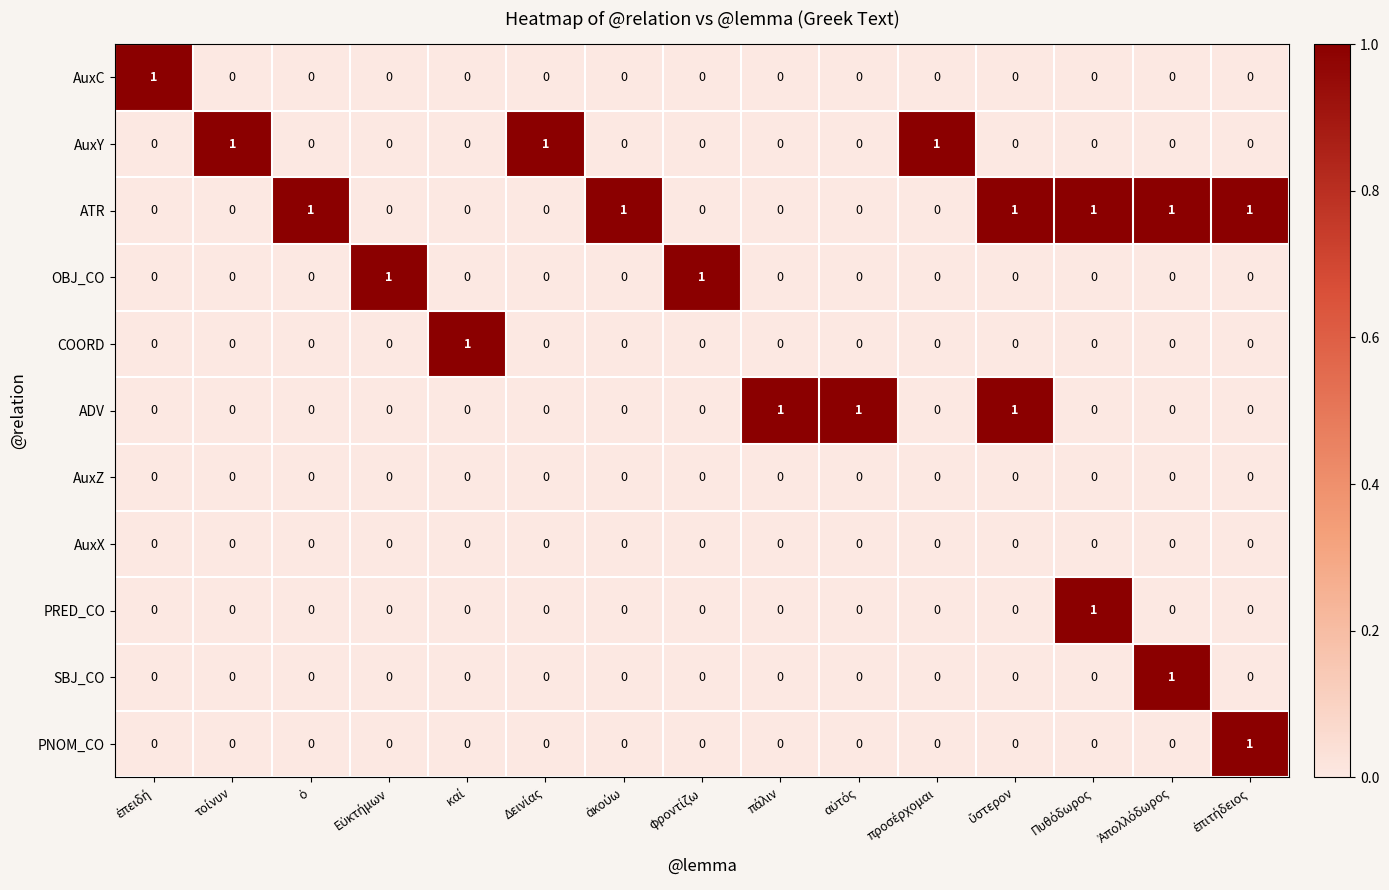

Which series has the largest total across all categories?

ATR